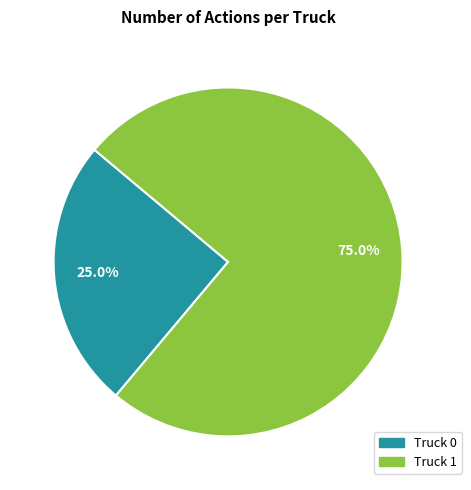

To the nearest percent, what is the combined percentage of Truck 0 and Truck 1?

100%